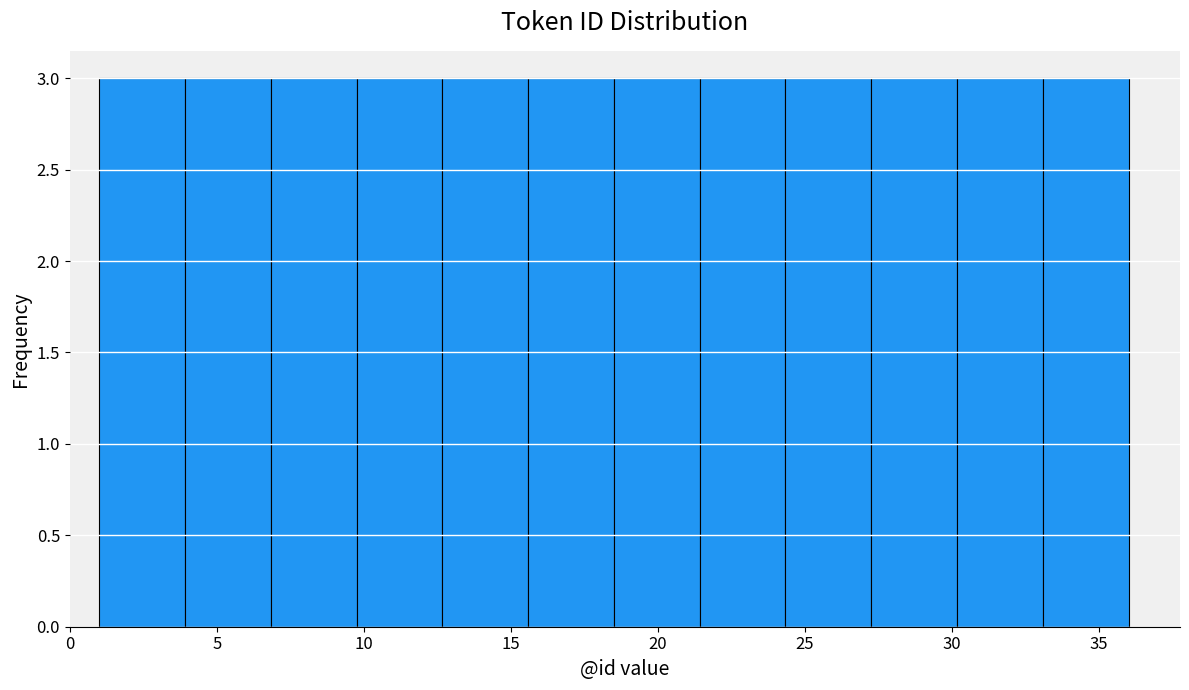

Reading left to right, list every bar in this chart as the range it spans on the x-axis followed by its height. Neither the bar edges nor the heights are printed on the chart, so give them approximately, as read against the axes.

1.0 to 4.0: 3
4.0 to 7.0: 3
7.0 to 10.0: 3
10.0 to 12.5: 3
12.5 to 15.5: 3
15.5 to 18.5: 3
18.5 to 21.5: 3
21.5 to 24.5: 3
24.5 to 27.5: 3
27.5 to 30.0: 3
30.0 to 33.0: 3
33.0 to 36.0: 3